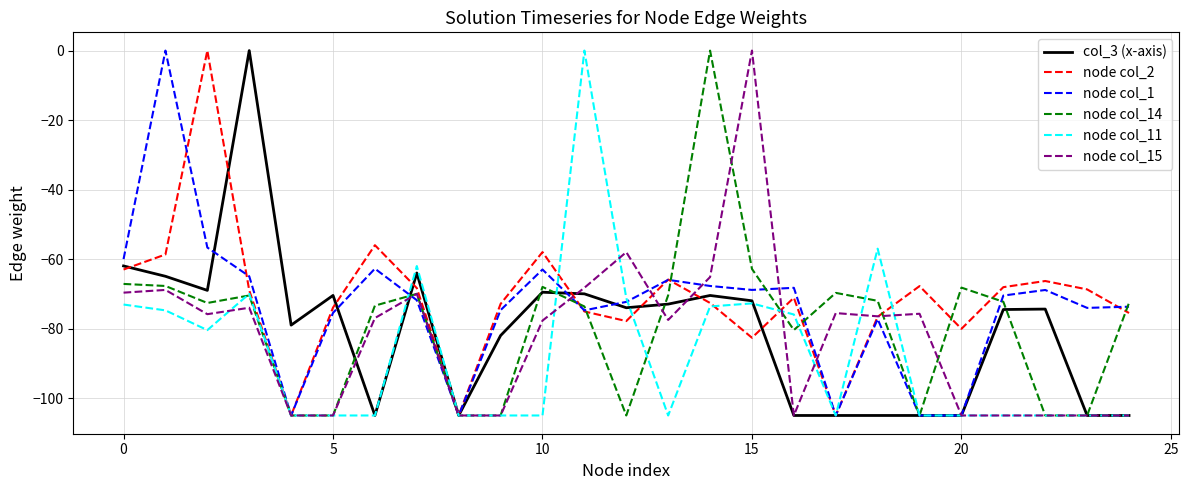

What is the minimum value shown in the chart?

-105.0